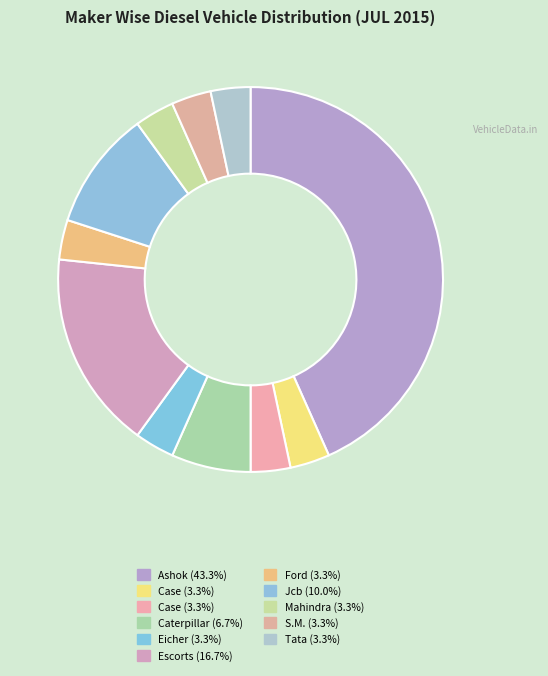

Count the number of slices in the pie.

11